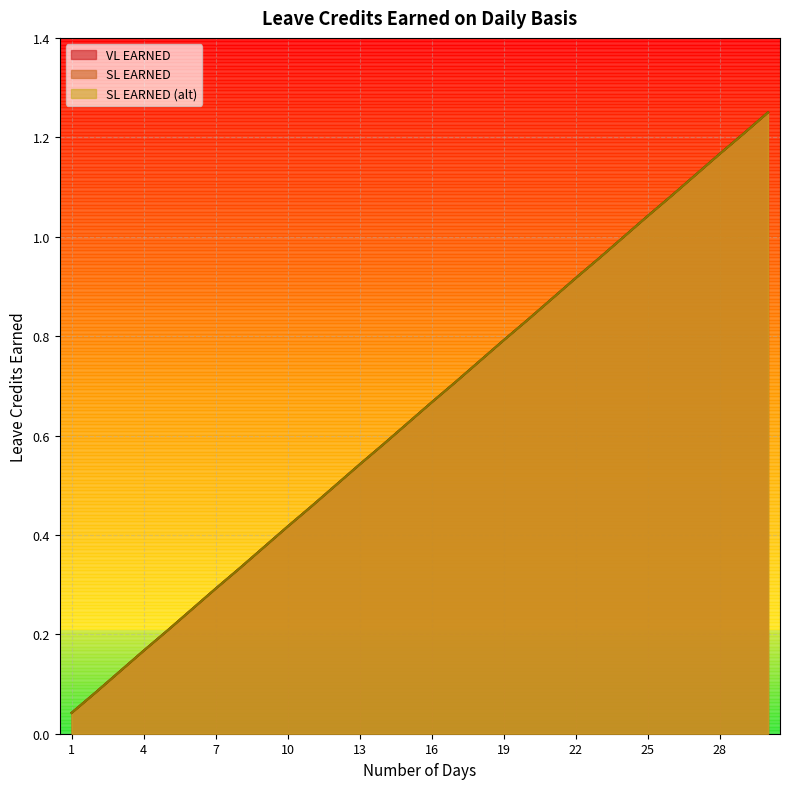

What are all the series names shown in the legend?

VL EARNED, SL EARNED, SL EARNED (alt)